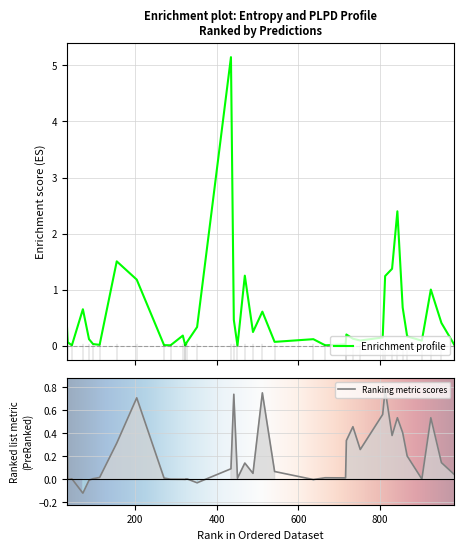

Reading left to right, what are all the values shown in this chart?

entropys: 2.4	0.6	0.0	0.7	0.5	0.2	0.1	0.0	0.1	0.1	1.2	0.0	0.7	1.5	0.0	0.0	0.1	1.2	0.2	0.3	1.0	5.1	0.1	0.0	0.2	0.1	0.2	0.1	1.4	0.0	0.4	0.3	0.1	0.0	1.2	0.0	0.0	0.0	0.1	0.2
plpds: 0.5	0.7	0.0	0.4	0.7	0.0	0.0	0.0	0.6	0.0	0.1	0.0	-0.1	0.3	0.0	0.0	0.5	0.8	0.3	0.1	0.5	0.1	0.0	0.0	0.2	0.1	0.1	-0.0	0.4	0.0	0.1	-0.0	-0.0	0.0	0.7	-0.0	0.0	0.0	0.3	0.2